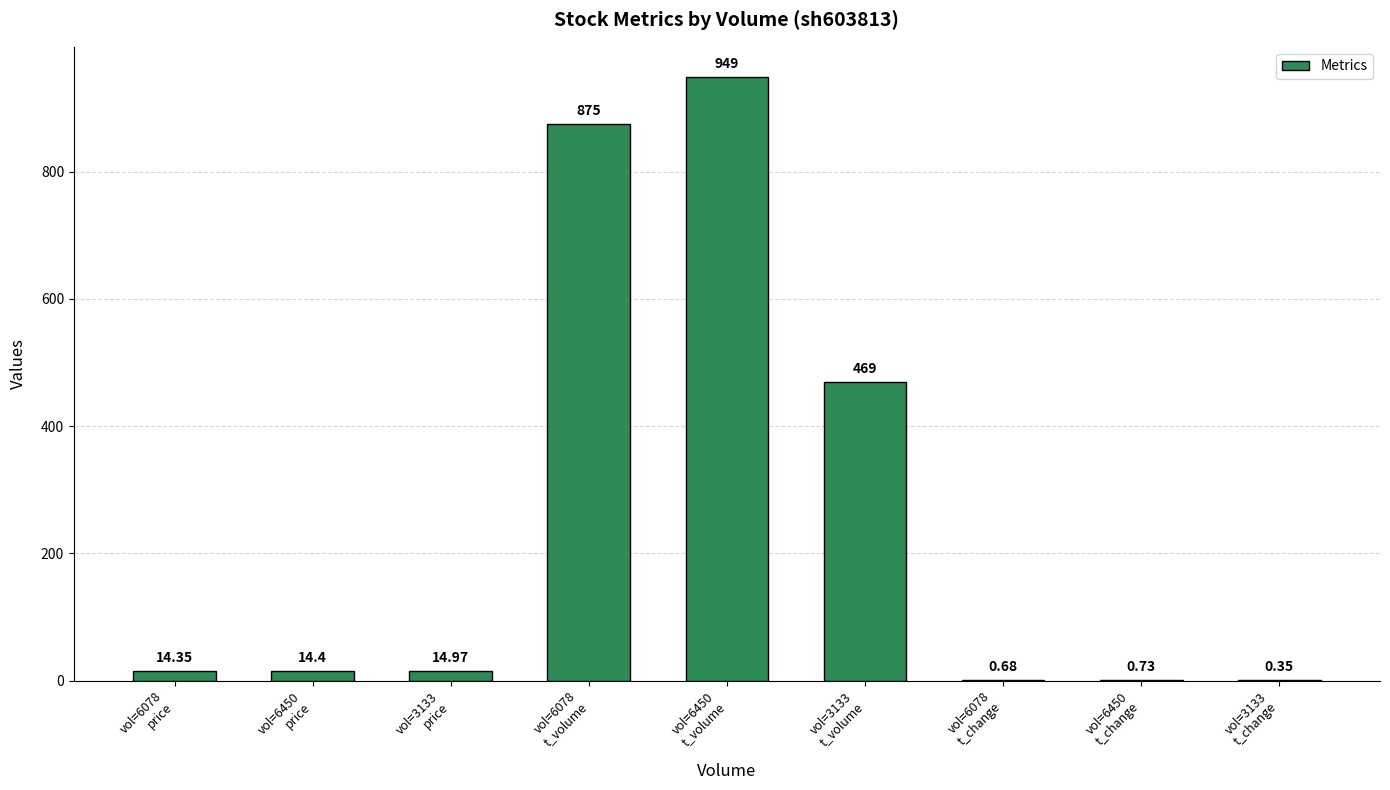

Count the number of data series in this chart.

1